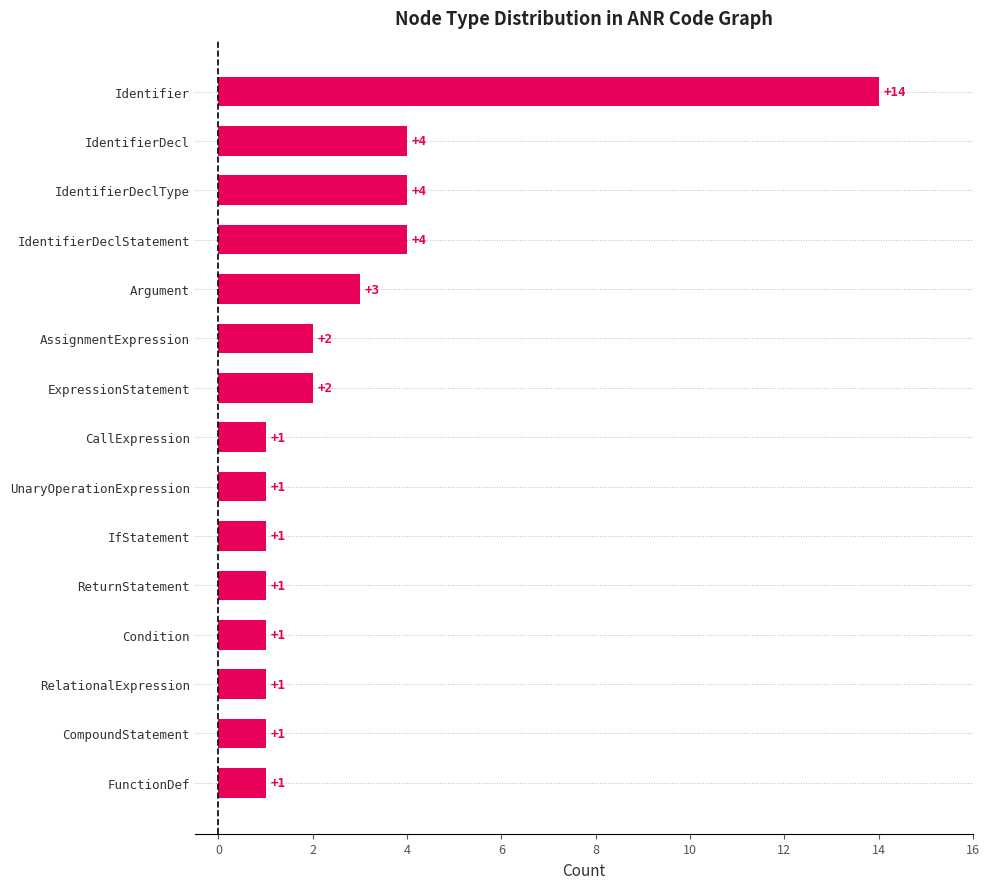

At which category does the chart reach its peak across all series?

Identifier